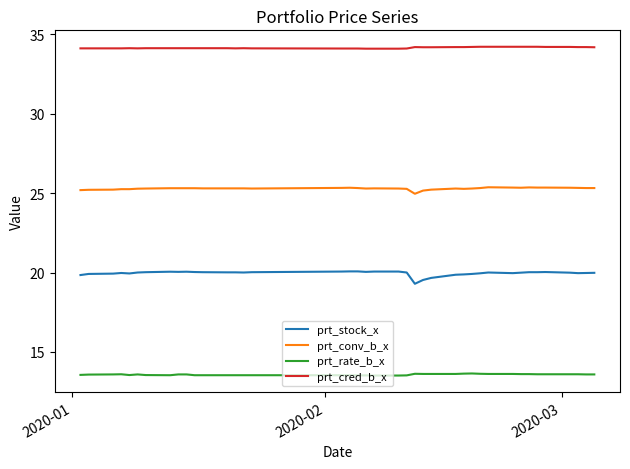

True or false: prt_rate_b_x has more than 2 interior local peaks.

True